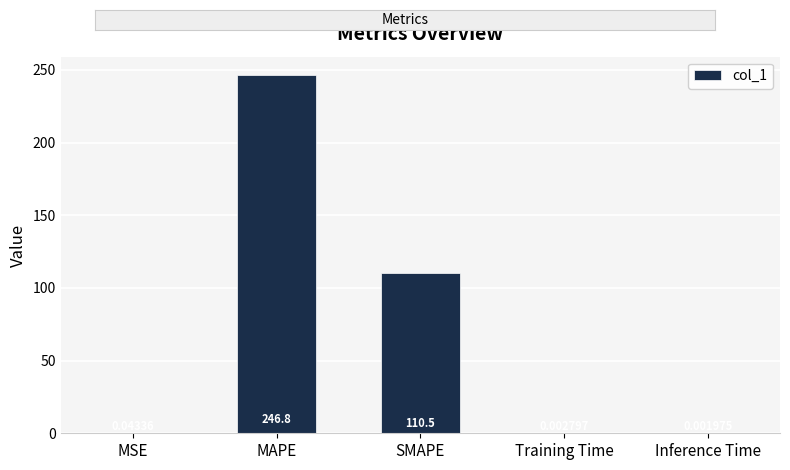

Between MSE and SMAPE, which is larger?

SMAPE